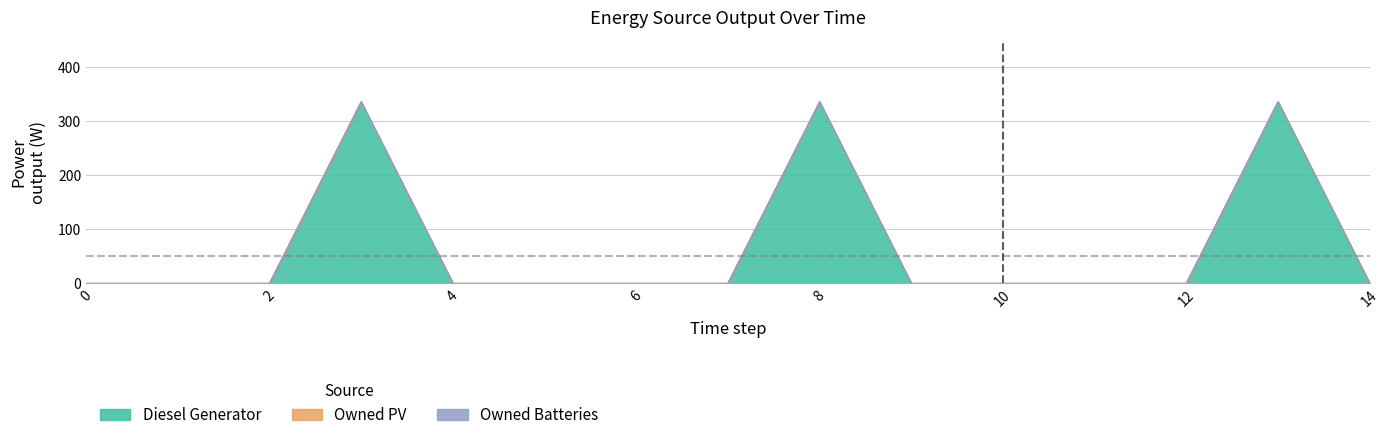

Reading right to left, transcribe all the data shown in this chart.

Diesel Generator: 14=0	13=336	12=0	11=0	10=0	9=0	8=336	7=0	6=0	5=0	4=0	3=336	2=0	1=0	0=0
Owned PV: 14=0	13=0	12=0	11=0	10=0	9=0	8=0	7=0	6=0	5=0	4=0	3=0	2=0	1=0	0=0
Owned Batteries: 14=0	13=0	12=0	11=0	10=0	9=0	8=0	7=0	6=0	5=0	4=0	3=0	2=0	1=0	0=0